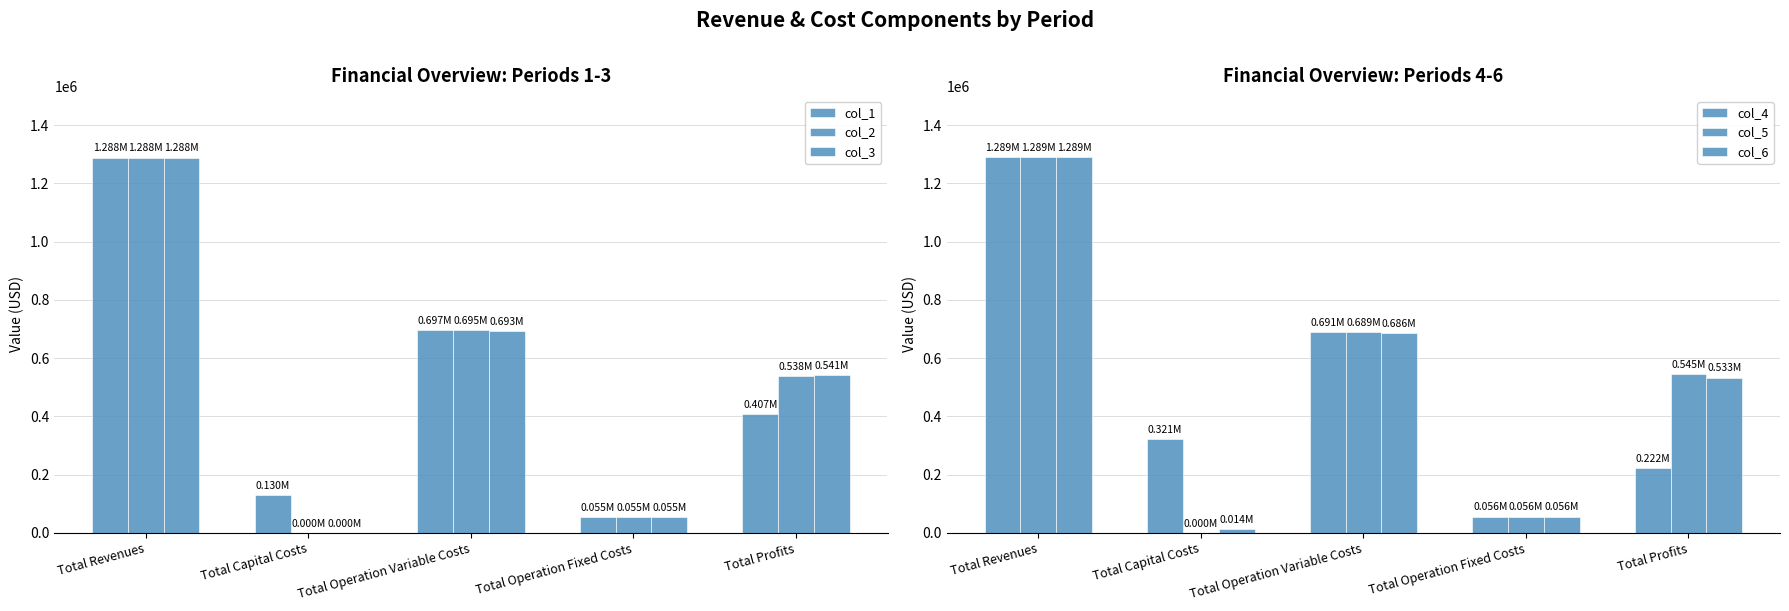

What is the spread (max minus min) of values at Total Operation Fixed Costs?

754.4